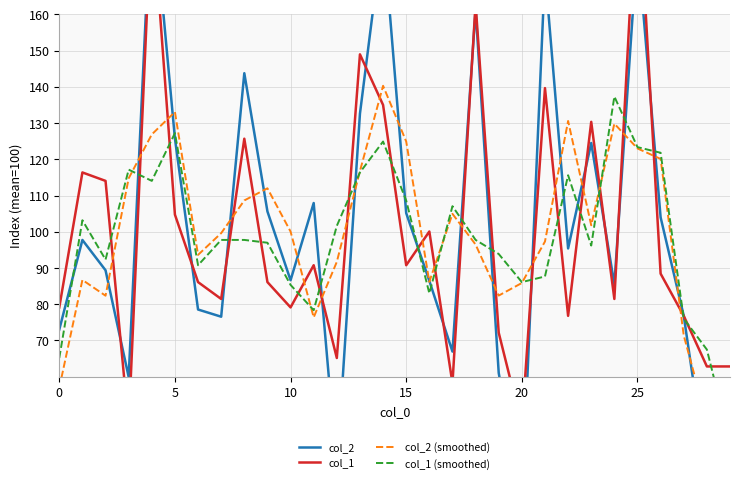

What is the sum of all col_2 values?

3000.0